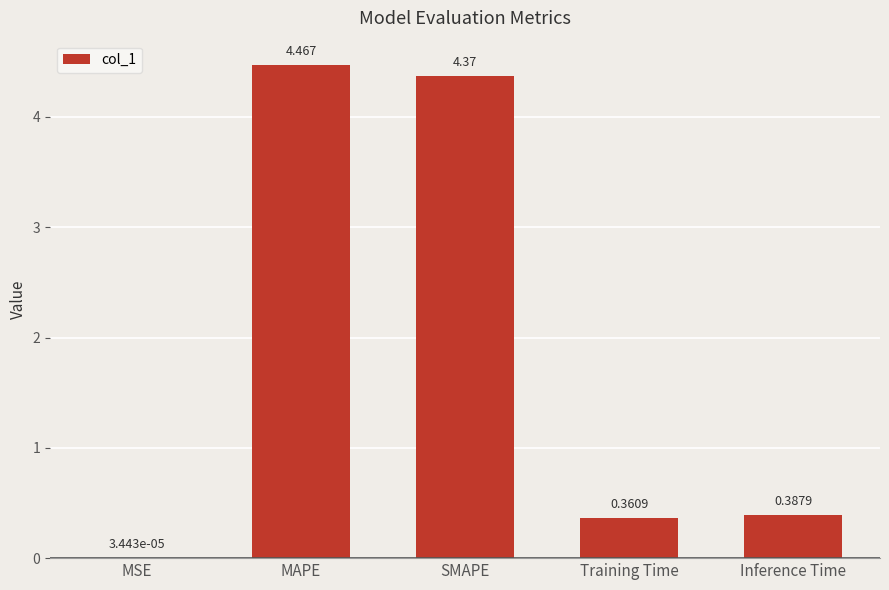

Which category has the highest value across all series?

MAPE